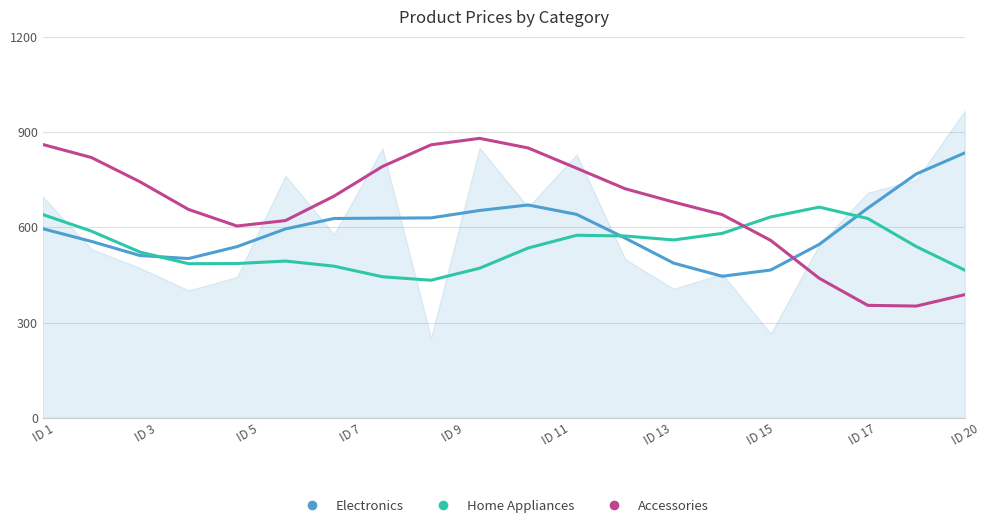

Which series reaches the minimum Y coordinate?

Accessories